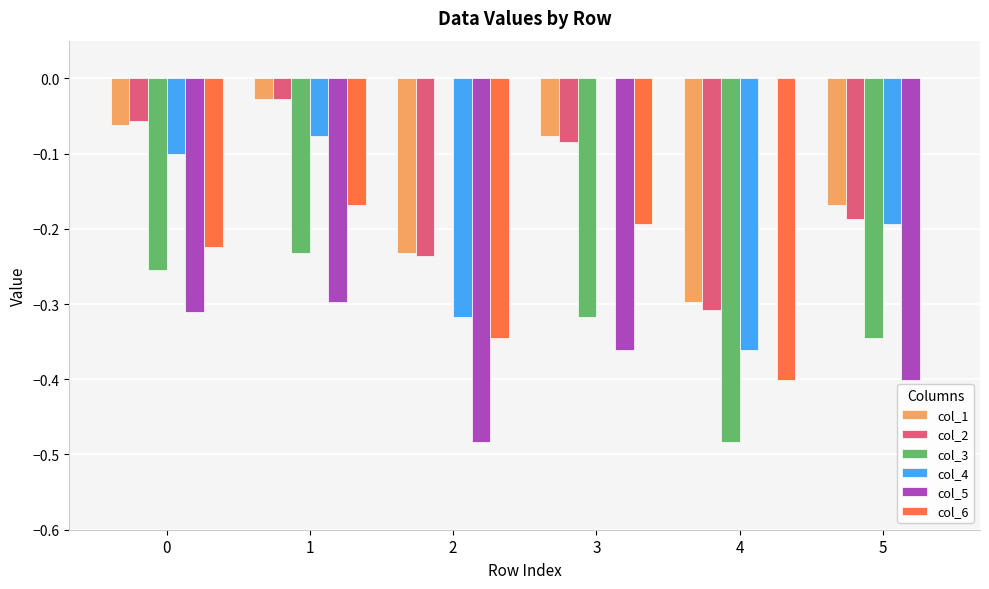

Is the value of col_4 at 1 greater than the value of col_6 at 5?

No